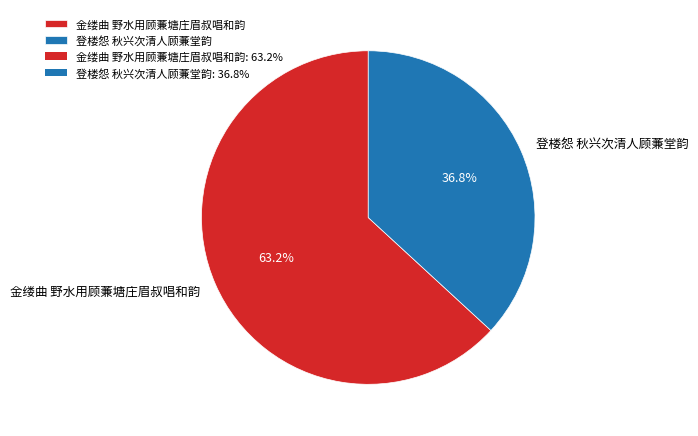

To the nearest percent, what portion does 登楼怨 秋兴次清人顾蒹堂韵 represent?

37%